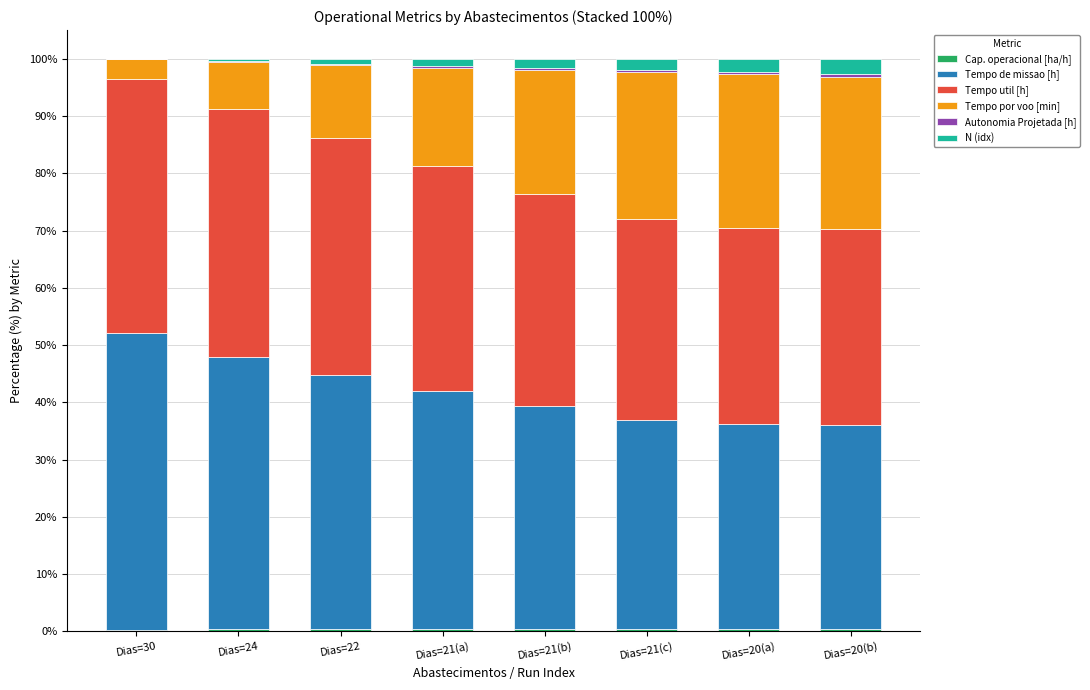

What is the difference between the second highest and minimum values in the Autonomia Projetada [h] series?

0.4